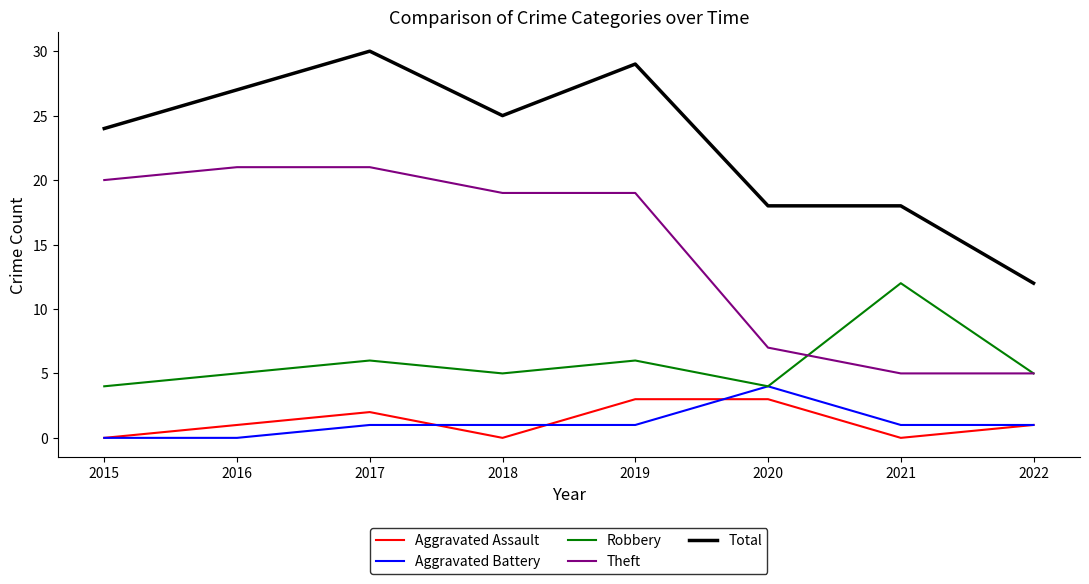

What are all the series names shown in the legend?

Aggravated Assault, Aggravated Battery, Robbery, Theft, Total